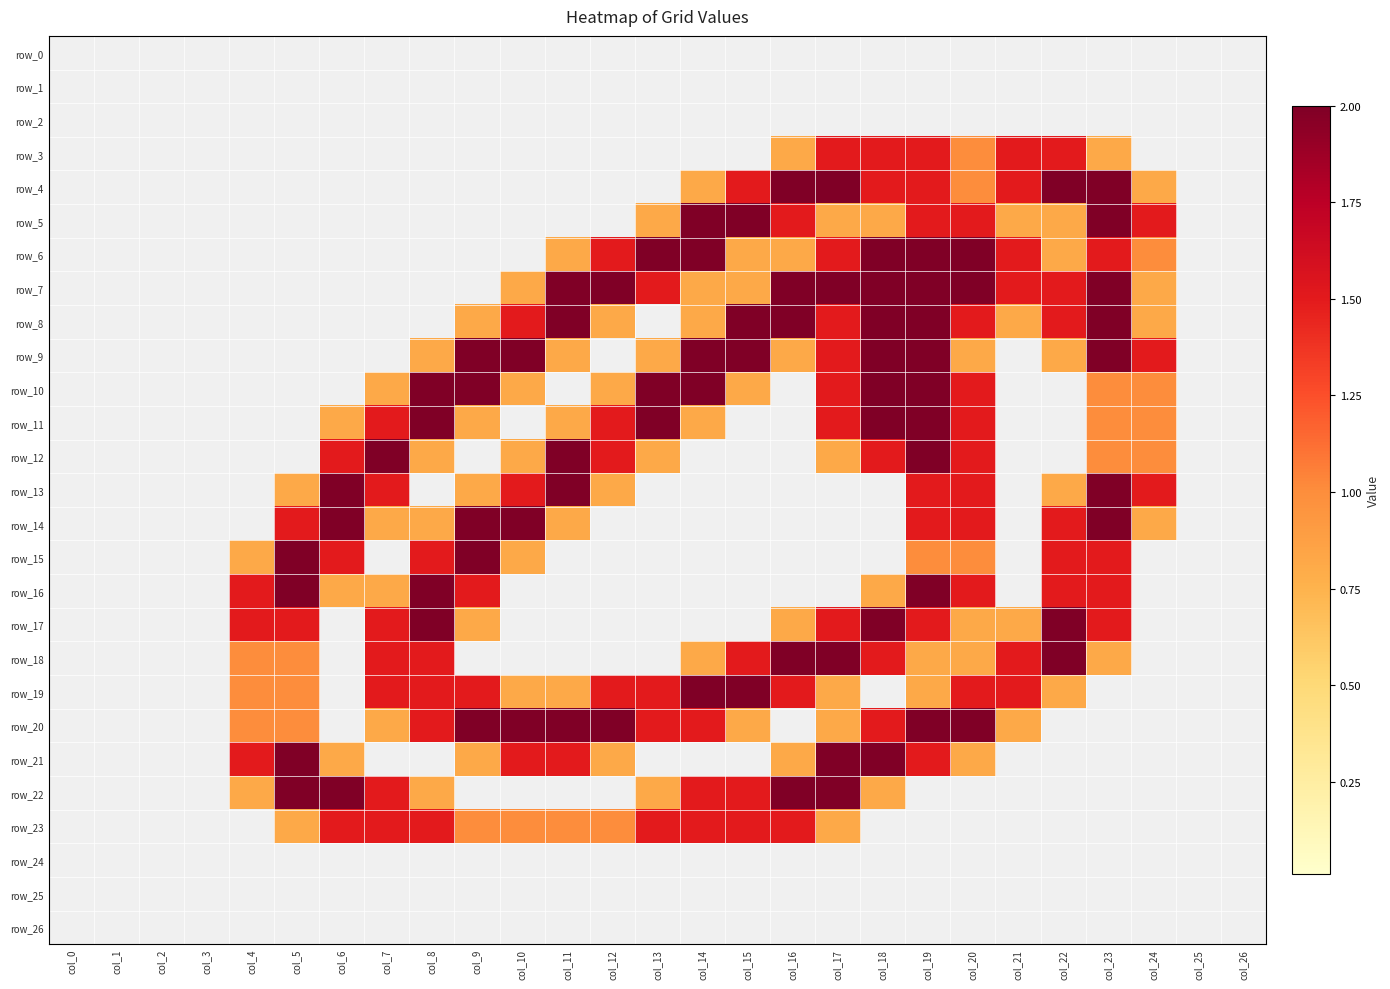

Reading left to right, transcribe all the data shown in this chart.

row_0: col_0=0.0	col_1=0.0	col_2=0.0	col_3=0.0	col_4=0.0	col_5=0.0	col_6=0.0	col_7=0.0	col_8=0.0	col_9=0.0	col_10=0.0	col_11=0.0	col_12=0.0	col_13=0.0	col_14=0.0	col_15=0.0	col_16=0.0	col_17=0.0	col_18=0.0	col_19=0.0	col_20=0.0	col_21=0.0	col_22=0.0	col_23=0.0	col_24=0.0	col_25=0.0	col_26=0.0
row_1: col_0=0.0	col_1=0.0	col_2=0.0	col_3=0.0	col_4=0.0	col_5=0.0	col_6=0.0	col_7=0.0	col_8=0.0	col_9=0.0	col_10=0.0	col_11=0.0	col_12=0.0	col_13=0.0	col_14=0.0	col_15=0.0	col_16=0.0	col_17=0.0	col_18=0.0	col_19=0.0	col_20=0.0	col_21=0.0	col_22=0.0	col_23=0.0	col_24=0.0	col_25=0.0	col_26=0.0
row_2: col_0=0.0	col_1=0.0	col_2=0.0	col_3=0.0	col_4=0.0	col_5=0.0	col_6=0.0	col_7=0.0	col_8=0.0	col_9=0.0	col_10=0.0	col_11=0.0	col_12=0.0	col_13=0.0	col_14=0.0	col_15=0.0	col_16=0.0	col_17=0.0	col_18=0.0	col_19=0.0	col_20=0.0	col_21=0.0	col_22=0.0	col_23=0.0	col_24=0.0	col_25=0.0	col_26=0.0
row_3: col_0=0.0	col_1=0.0	col_2=0.0	col_3=0.0	col_4=0.0	col_5=0.0	col_6=0.0	col_7=0.0	col_8=0.0	col_9=0.0	col_10=0.0	col_11=0.0	col_12=0.0	col_13=0.0	col_14=0.0	col_15=0.0	col_16=0.8	col_17=1.5	col_18=1.5	col_19=1.5	col_20=1.0	col_21=1.5	col_22=1.5	col_23=0.8	col_24=0.0	col_25=0.0	col_26=0.0
row_4: col_0=0.0	col_1=0.0	col_2=0.0	col_3=0.0	col_4=0.0	col_5=0.0	col_6=0.0	col_7=0.0	col_8=0.0	col_9=0.0	col_10=0.0	col_11=0.0	col_12=0.0	col_13=0.0	col_14=0.8	col_15=1.5	col_16=2.0	col_17=2.0	col_18=1.5	col_19=1.5	col_20=1.0	col_21=1.5	col_22=2.0	col_23=2.0	col_24=0.8	col_25=0.0	col_26=0.0
row_5: col_0=0.0	col_1=0.0	col_2=0.0	col_3=0.0	col_4=0.0	col_5=0.0	col_6=0.0	col_7=0.0	col_8=0.0	col_9=0.0	col_10=0.0	col_11=0.0	col_12=0.0	col_13=0.8	col_14=2.0	col_15=2.0	col_16=1.5	col_17=0.8	col_18=0.8	col_19=1.5	col_20=1.5	col_21=0.8	col_22=0.8	col_23=2.0	col_24=1.5	col_25=0.0	col_26=0.0
row_6: col_0=0.0	col_1=0.0	col_2=0.0	col_3=0.0	col_4=0.0	col_5=0.0	col_6=0.0	col_7=0.0	col_8=0.0	col_9=0.0	col_10=0.0	col_11=0.8	col_12=1.5	col_13=2.0	col_14=2.0	col_15=0.8	col_16=0.8	col_17=1.5	col_18=2.0	col_19=2.0	col_20=2.0	col_21=1.5	col_22=0.8	col_23=1.5	col_24=1.0	col_25=0.0	col_26=0.0
row_7: col_0=0.0	col_1=0.0	col_2=0.0	col_3=0.0	col_4=0.0	col_5=0.0	col_6=0.0	col_7=0.0	col_8=0.0	col_9=0.0	col_10=0.8	col_11=2.0	col_12=2.0	col_13=1.5	col_14=0.8	col_15=0.8	col_16=2.0	col_17=2.0	col_18=2.0	col_19=2.0	col_20=2.0	col_21=1.5	col_22=1.5	col_23=2.0	col_24=0.8	col_25=0.0	col_26=0.0
row_8: col_0=0.0	col_1=0.0	col_2=0.0	col_3=0.0	col_4=0.0	col_5=0.0	col_6=0.0	col_7=0.0	col_8=0.0	col_9=0.8	col_10=1.5	col_11=2.0	col_12=0.8	col_13=0.0	col_14=0.8	col_15=2.0	col_16=2.0	col_17=1.5	col_18=2.0	col_19=2.0	col_20=1.5	col_21=0.8	col_22=1.5	col_23=2.0	col_24=0.8	col_25=0.0	col_26=0.0
row_9: col_0=0.0	col_1=0.0	col_2=0.0	col_3=0.0	col_4=0.0	col_5=0.0	col_6=0.0	col_7=0.0	col_8=0.8	col_9=2.0	col_10=2.0	col_11=0.8	col_12=0.0	col_13=0.8	col_14=2.0	col_15=2.0	col_16=0.8	col_17=1.5	col_18=2.0	col_19=2.0	col_20=0.8	col_21=0.0	col_22=0.8	col_23=2.0	col_24=1.5	col_25=0.0	col_26=0.0
row_10: col_0=0.0	col_1=0.0	col_2=0.0	col_3=0.0	col_4=0.0	col_5=0.0	col_6=0.0	col_7=0.8	col_8=2.0	col_9=2.0	col_10=0.8	col_11=0.0	col_12=0.8	col_13=2.0	col_14=2.0	col_15=0.8	col_16=0.0	col_17=1.5	col_18=2.0	col_19=2.0	col_20=1.5	col_21=0.0	col_22=0.0	col_23=1.0	col_24=1.0	col_25=0.0	col_26=0.0
row_11: col_0=0.0	col_1=0.0	col_2=0.0	col_3=0.0	col_4=0.0	col_5=0.0	col_6=0.8	col_7=1.5	col_8=2.0	col_9=0.8	col_10=0.0	col_11=0.8	col_12=1.5	col_13=2.0	col_14=0.8	col_15=0.0	col_16=0.0	col_17=1.5	col_18=2.0	col_19=2.0	col_20=1.5	col_21=0.0	col_22=0.0	col_23=1.0	col_24=1.0	col_25=0.0	col_26=0.0
row_12: col_0=0.0	col_1=0.0	col_2=0.0	col_3=0.0	col_4=0.0	col_5=0.0	col_6=1.5	col_7=2.0	col_8=0.8	col_9=0.0	col_10=0.8	col_11=2.0	col_12=1.5	col_13=0.8	col_14=0.0	col_15=0.0	col_16=0.0	col_17=0.8	col_18=1.5	col_19=2.0	col_20=1.5	col_21=0.0	col_22=0.0	col_23=1.0	col_24=1.0	col_25=0.0	col_26=0.0
row_13: col_0=0.0	col_1=0.0	col_2=0.0	col_3=0.0	col_4=0.0	col_5=0.8	col_6=2.0	col_7=1.5	col_8=0.0	col_9=0.8	col_10=1.5	col_11=2.0	col_12=0.8	col_13=0.0	col_14=0.0	col_15=0.0	col_16=0.0	col_17=0.0	col_18=0.0	col_19=1.5	col_20=1.5	col_21=0.0	col_22=0.8	col_23=2.0	col_24=1.5	col_25=0.0	col_26=0.0
row_14: col_0=0.0	col_1=0.0	col_2=0.0	col_3=0.0	col_4=0.0	col_5=1.5	col_6=2.0	col_7=0.8	col_8=0.8	col_9=2.0	col_10=2.0	col_11=0.8	col_12=0.0	col_13=0.0	col_14=0.0	col_15=0.0	col_16=0.0	col_17=0.0	col_18=0.0	col_19=1.5	col_20=1.5	col_21=0.0	col_22=1.5	col_23=2.0	col_24=0.8	col_25=0.0	col_26=0.0
row_15: col_0=0.0	col_1=0.0	col_2=0.0	col_3=0.0	col_4=0.8	col_5=2.0	col_6=1.5	col_7=0.0	col_8=1.5	col_9=2.0	col_10=0.8	col_11=0.0	col_12=0.0	col_13=0.0	col_14=0.0	col_15=0.0	col_16=0.0	col_17=0.0	col_18=0.0	col_19=1.0	col_20=1.0	col_21=0.0	col_22=1.5	col_23=1.5	col_24=0.0	col_25=0.0	col_26=0.0
row_16: col_0=0.0	col_1=0.0	col_2=0.0	col_3=0.0	col_4=1.5	col_5=2.0	col_6=0.8	col_7=0.8	col_8=2.0	col_9=1.5	col_10=0.0	col_11=0.0	col_12=0.0	col_13=0.0	col_14=0.0	col_15=0.0	col_16=0.0	col_17=0.0	col_18=0.8	col_19=2.0	col_20=1.5	col_21=0.0	col_22=1.5	col_23=1.5	col_24=0.0	col_25=0.0	col_26=0.0
row_17: col_0=0.0	col_1=0.0	col_2=0.0	col_3=0.0	col_4=1.5	col_5=1.5	col_6=0.0	col_7=1.5	col_8=2.0	col_9=0.8	col_10=0.0	col_11=0.0	col_12=0.0	col_13=0.0	col_14=0.0	col_15=0.0	col_16=0.8	col_17=1.5	col_18=2.0	col_19=1.5	col_20=0.8	col_21=0.8	col_22=2.0	col_23=1.5	col_24=0.0	col_25=0.0	col_26=0.0
row_18: col_0=0.0	col_1=0.0	col_2=0.0	col_3=0.0	col_4=1.0	col_5=1.0	col_6=0.0	col_7=1.5	col_8=1.5	col_9=0.0	col_10=0.0	col_11=0.0	col_12=0.0	col_13=0.0	col_14=0.8	col_15=1.5	col_16=2.0	col_17=2.0	col_18=1.5	col_19=0.8	col_20=0.8	col_21=1.5	col_22=2.0	col_23=0.8	col_24=0.0	col_25=0.0	col_26=0.0
row_19: col_0=0.0	col_1=0.0	col_2=0.0	col_3=0.0	col_4=1.0	col_5=1.0	col_6=0.0	col_7=1.5	col_8=1.5	col_9=1.5	col_10=0.8	col_11=0.8	col_12=1.5	col_13=1.5	col_14=2.0	col_15=2.0	col_16=1.5	col_17=0.8	col_18=0.0	col_19=0.8	col_20=1.5	col_21=1.5	col_22=0.8	col_23=0.0	col_24=0.0	col_25=0.0	col_26=0.0
row_20: col_0=0.0	col_1=0.0	col_2=0.0	col_3=0.0	col_4=1.0	col_5=1.0	col_6=0.0	col_7=0.8	col_8=1.5	col_9=2.0	col_10=2.0	col_11=2.0	col_12=2.0	col_13=1.5	col_14=1.5	col_15=0.8	col_16=0.0	col_17=0.8	col_18=1.5	col_19=2.0	col_20=2.0	col_21=0.8	col_22=0.0	col_23=0.0	col_24=0.0	col_25=0.0	col_26=0.0
row_21: col_0=0.0	col_1=0.0	col_2=0.0	col_3=0.0	col_4=1.5	col_5=2.0	col_6=0.8	col_7=0.0	col_8=0.0	col_9=0.8	col_10=1.5	col_11=1.5	col_12=0.8	col_13=0.0	col_14=0.0	col_15=0.0	col_16=0.8	col_17=2.0	col_18=2.0	col_19=1.5	col_20=0.8	col_21=0.0	col_22=0.0	col_23=0.0	col_24=0.0	col_25=0.0	col_26=0.0
row_22: col_0=0.0	col_1=0.0	col_2=0.0	col_3=0.0	col_4=0.8	col_5=2.0	col_6=2.0	col_7=1.5	col_8=0.8	col_9=0.0	col_10=0.0	col_11=0.0	col_12=0.0	col_13=0.8	col_14=1.5	col_15=1.5	col_16=2.0	col_17=2.0	col_18=0.8	col_19=0.0	col_20=0.0	col_21=0.0	col_22=0.0	col_23=0.0	col_24=0.0	col_25=0.0	col_26=0.0
row_23: col_0=0.0	col_1=0.0	col_2=0.0	col_3=0.0	col_4=0.0	col_5=0.8	col_6=1.5	col_7=1.5	col_8=1.5	col_9=1.0	col_10=1.0	col_11=1.0	col_12=1.0	col_13=1.5	col_14=1.5	col_15=1.5	col_16=1.5	col_17=0.8	col_18=0.0	col_19=0.0	col_20=0.0	col_21=0.0	col_22=0.0	col_23=0.0	col_24=0.0	col_25=0.0	col_26=0.0
row_24: col_0=0.0	col_1=0.0	col_2=0.0	col_3=0.0	col_4=0.0	col_5=0.0	col_6=0.0	col_7=0.0	col_8=0.0	col_9=0.0	col_10=0.0	col_11=0.0	col_12=0.0	col_13=0.0	col_14=0.0	col_15=0.0	col_16=0.0	col_17=0.0	col_18=0.0	col_19=0.0	col_20=0.0	col_21=0.0	col_22=0.0	col_23=0.0	col_24=0.0	col_25=0.0	col_26=0.0
row_25: col_0=0.0	col_1=0.0	col_2=0.0	col_3=0.0	col_4=0.0	col_5=0.0	col_6=0.0	col_7=0.0	col_8=0.0	col_9=0.0	col_10=0.0	col_11=0.0	col_12=0.0	col_13=0.0	col_14=0.0	col_15=0.0	col_16=0.0	col_17=0.0	col_18=0.0	col_19=0.0	col_20=0.0	col_21=0.0	col_22=0.0	col_23=0.0	col_24=0.0	col_25=0.0	col_26=0.0
row_26: col_0=0.0	col_1=0.0	col_2=0.0	col_3=0.0	col_4=0.0	col_5=0.0	col_6=0.0	col_7=0.0	col_8=0.0	col_9=0.0	col_10=0.0	col_11=0.0	col_12=0.0	col_13=0.0	col_14=0.0	col_15=0.0	col_16=0.0	col_17=0.0	col_18=0.0	col_19=0.0	col_20=0.0	col_21=0.0	col_22=0.0	col_23=0.0	col_24=0.0	col_25=0.0	col_26=0.0